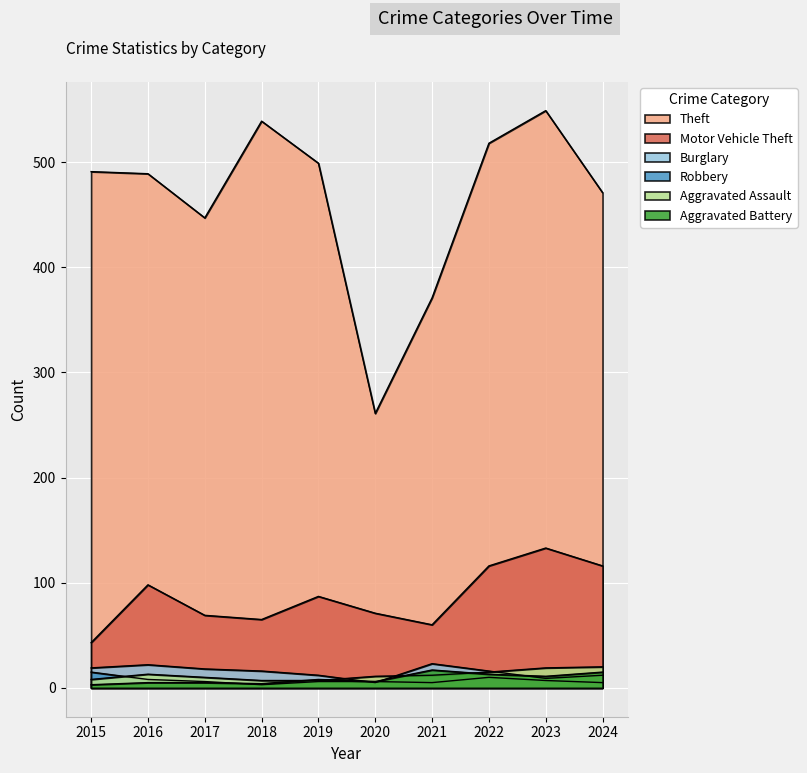

Rank the series at 2016 from lowest to highest value.

Aggravated Battery, Robbery, Aggravated Assault, Burglary, Motor Vehicle Theft, Theft